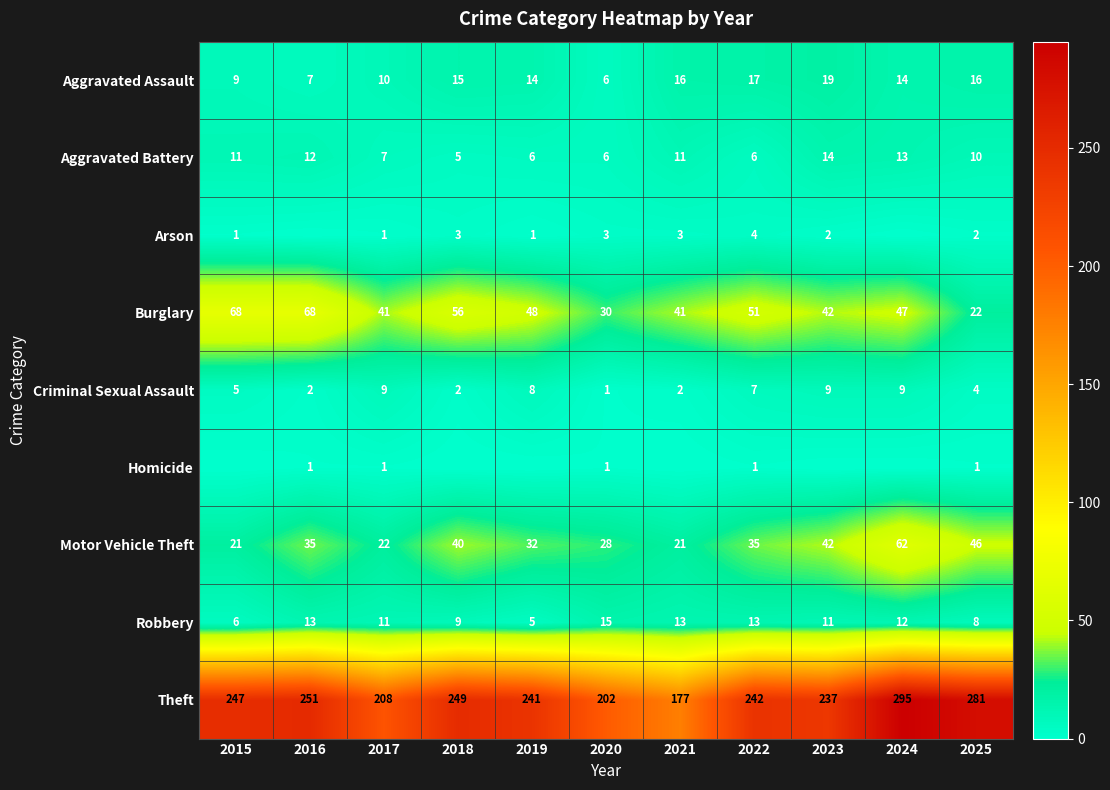

What is the total value across all series at 2024?

452